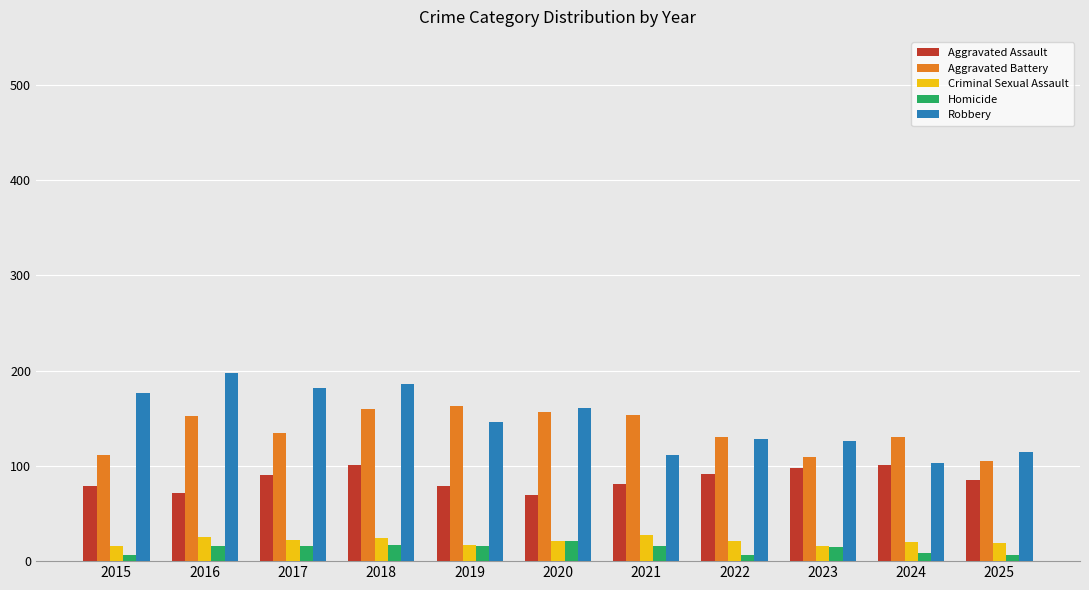

At how many categories does at least one series exceed 29?

11